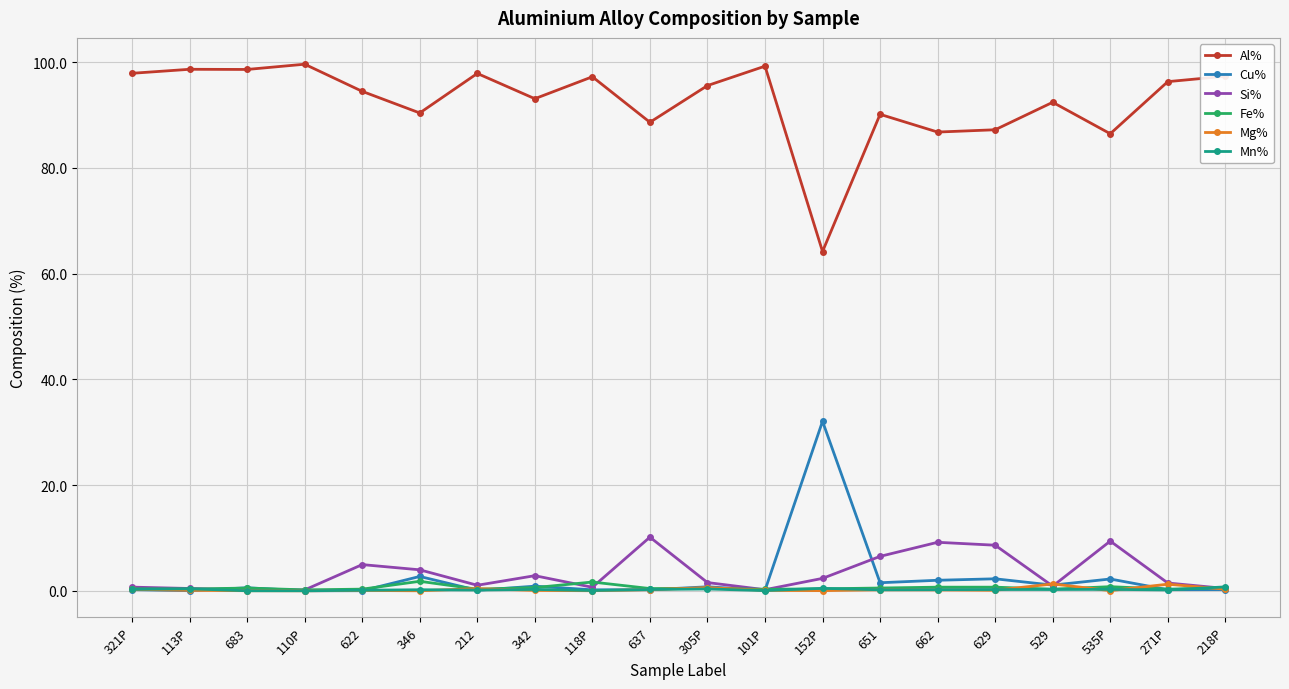

Is the value of Al% at 271P greater than the value of Mg% at 218P?

Yes